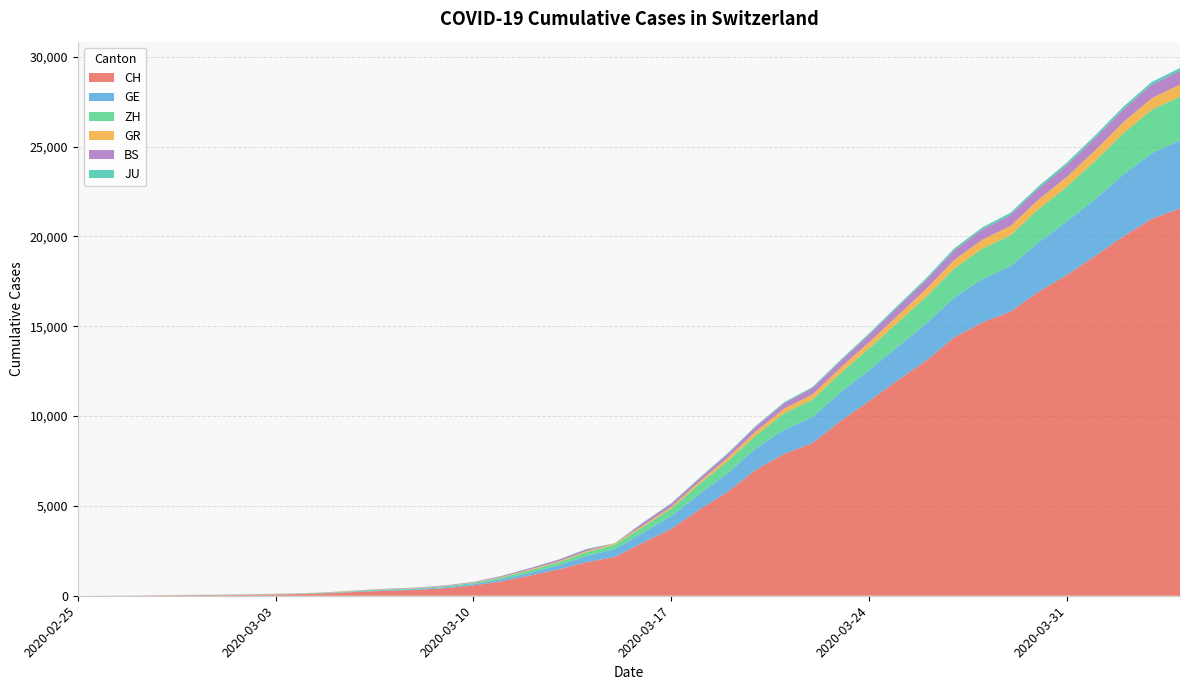

Reading right to left, list all the values displayed in this chart.

CH: 21554	20978	20005	18915	17852	16928	15809	15207	14367	13064	11975	10838	9735	8498	7904	7014	5788	4801	3722	2954	2160	1866	1461	1124	806	569	419	327	280	219	142	97	69	50	36	30	20	8	4	0
GE: 3788	3650	3445	3160	2984	2743	2530	2419	2215	2057	1856	1717	1600	1445	1342	1204	1035	857	705	551	430	347	225	154	113	79	60	45	43	30	20	16	14	11	10	9	5	1	1	0
ZH: 2450	2417	2289	2125	1936	1848	1722	1690	1616	1489	1357	1213	1067	978	919	711	679	568	429	326	250	218	163	140	101	62	49	40	34	29	23	15	13	10	7	6	2	2	0	0
GR: 657	649	622	592	547	535	519	495	474	433	393	343	300	284	258	226	182	128	101	84	71	56	53	43	31	22	18	18	17	16	14	12	9	9	6	6	6	2	2	0
BS: 767	754	714	687	653	617	605	569	530	501	462	410	374	356	297	270	220	181	164	143	0	100	92	73	49	33	28	24	21	15	8	3	3	1	1	1	1	1	0	0
JU: 154	149	149	145	140	128	127	119	114	100	92	82	69	61	54	44	36	32	29	25	19	18	17	12	7	7	7	5	5	4	4	2	2	1	1	1	1	1	0	0